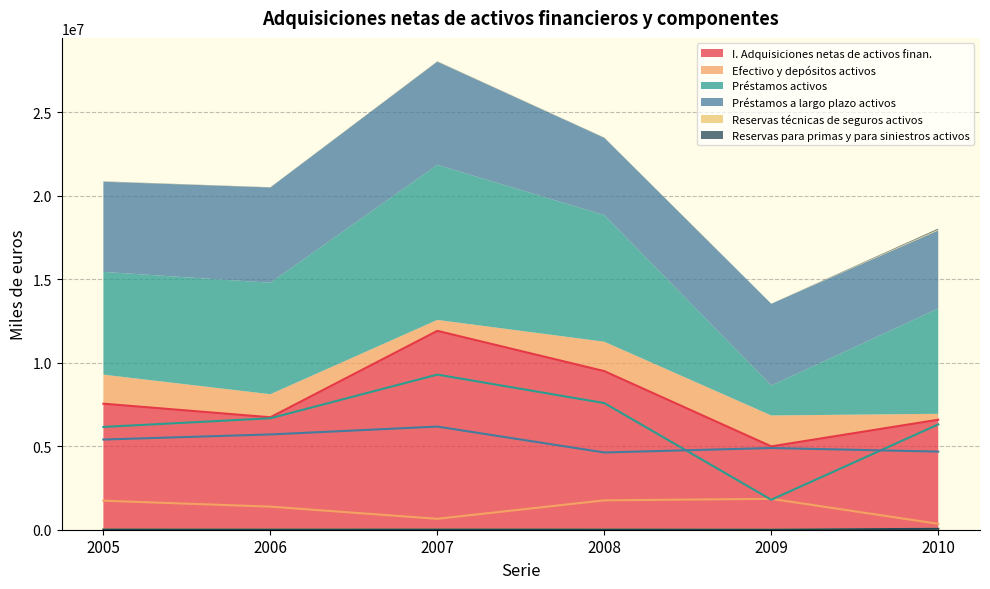

Where is Reservas técnicas de seguros activos nearest to the value 28546?

2007